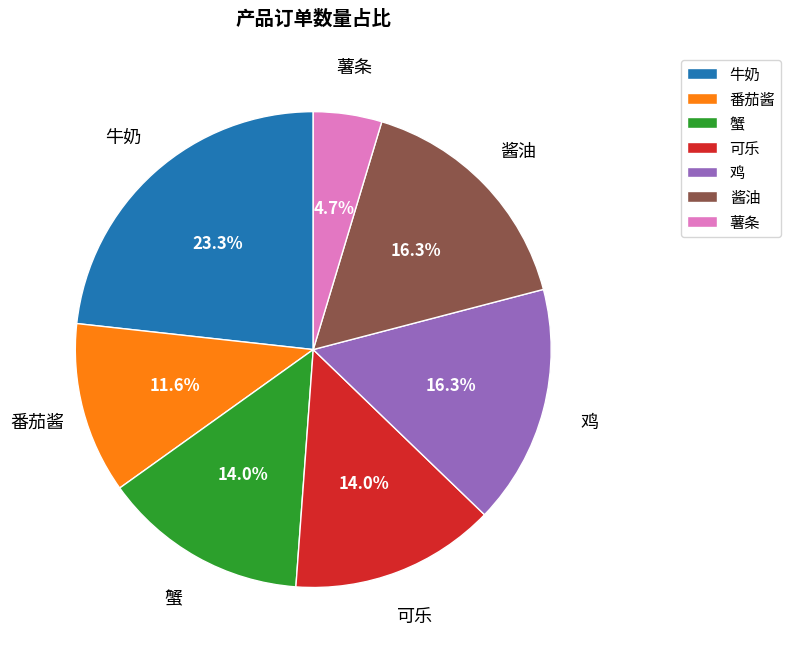

How much of the chart is everything except 可乐?

86.0%